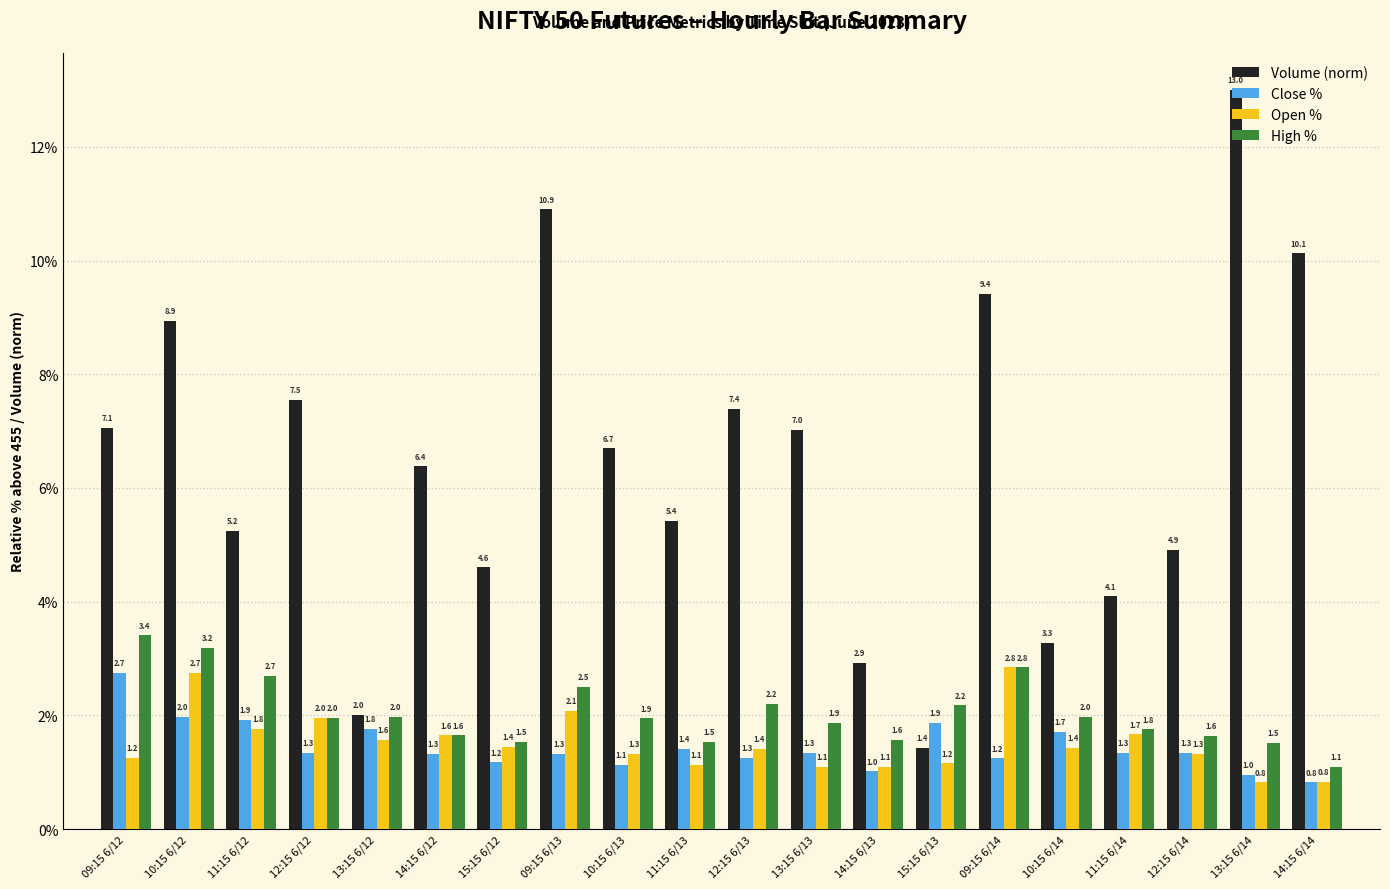

What is the highest value of the Close % series?

2.7